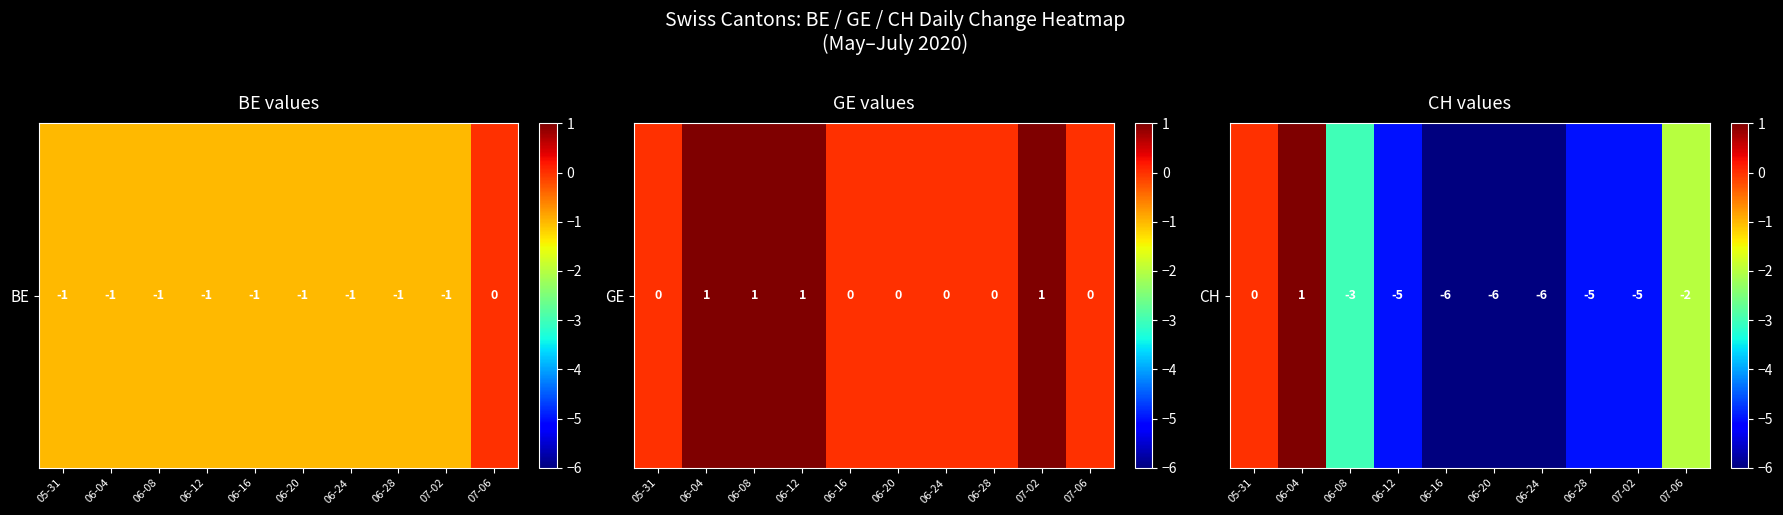

Reading left to right, extract all data points from this chart.

05-31=0	06-04=1	06-08=-3	06-12=-5	06-16=-6	06-20=-6	06-24=-6	06-28=-5	07-02=-5	07-06=-2